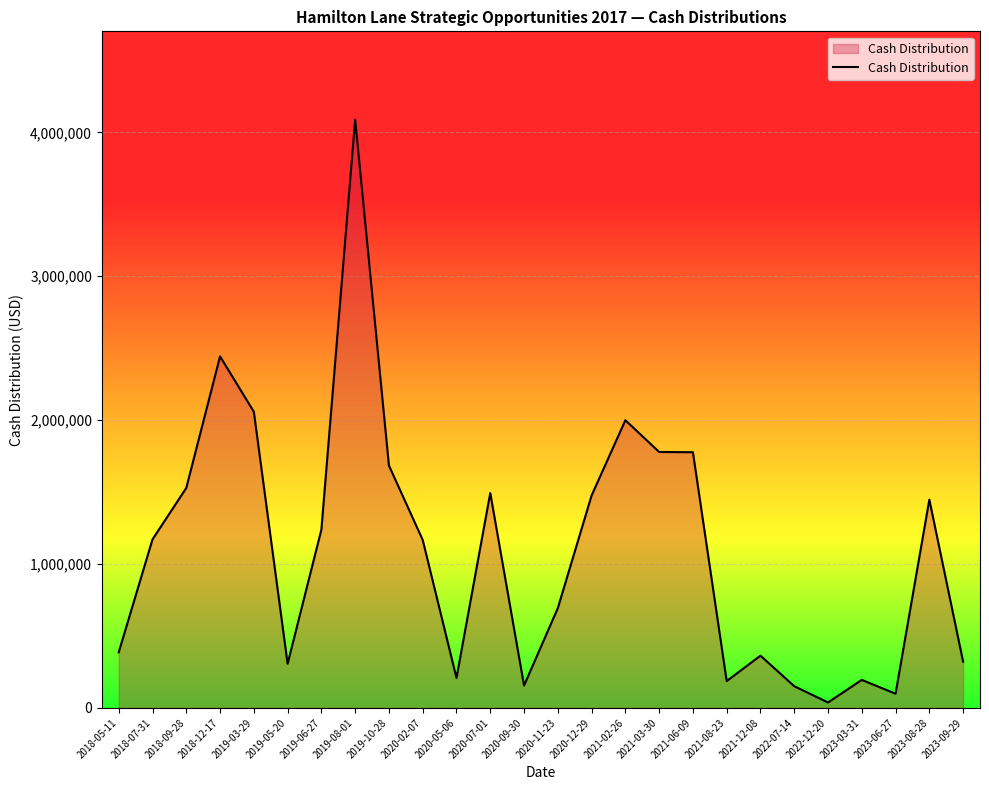

What value does the data have at 2020-07-01, to the nearest 100?

1493700